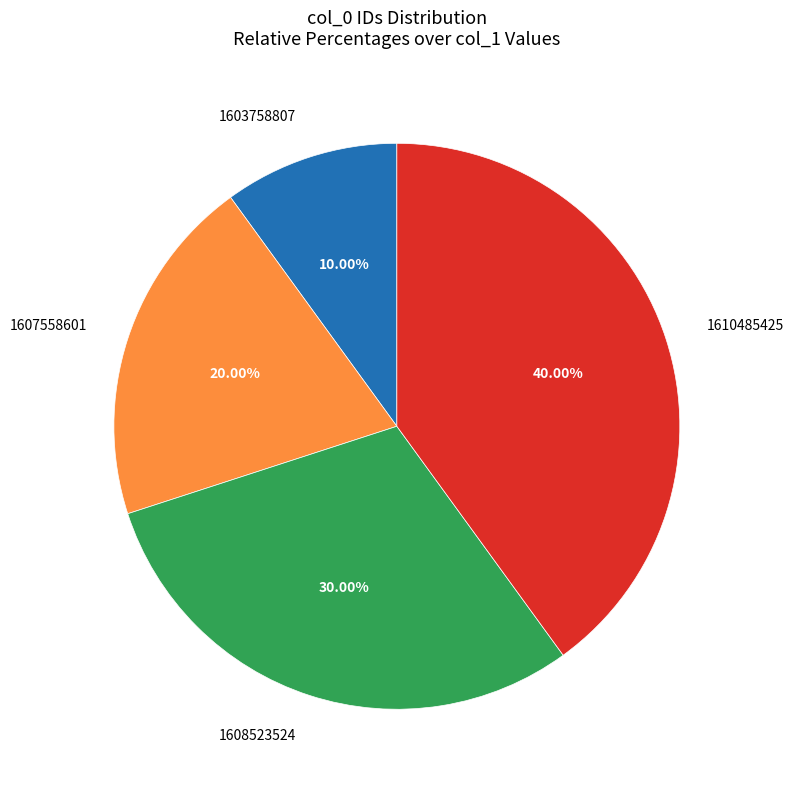

Which slice is the smallest?

1603758807